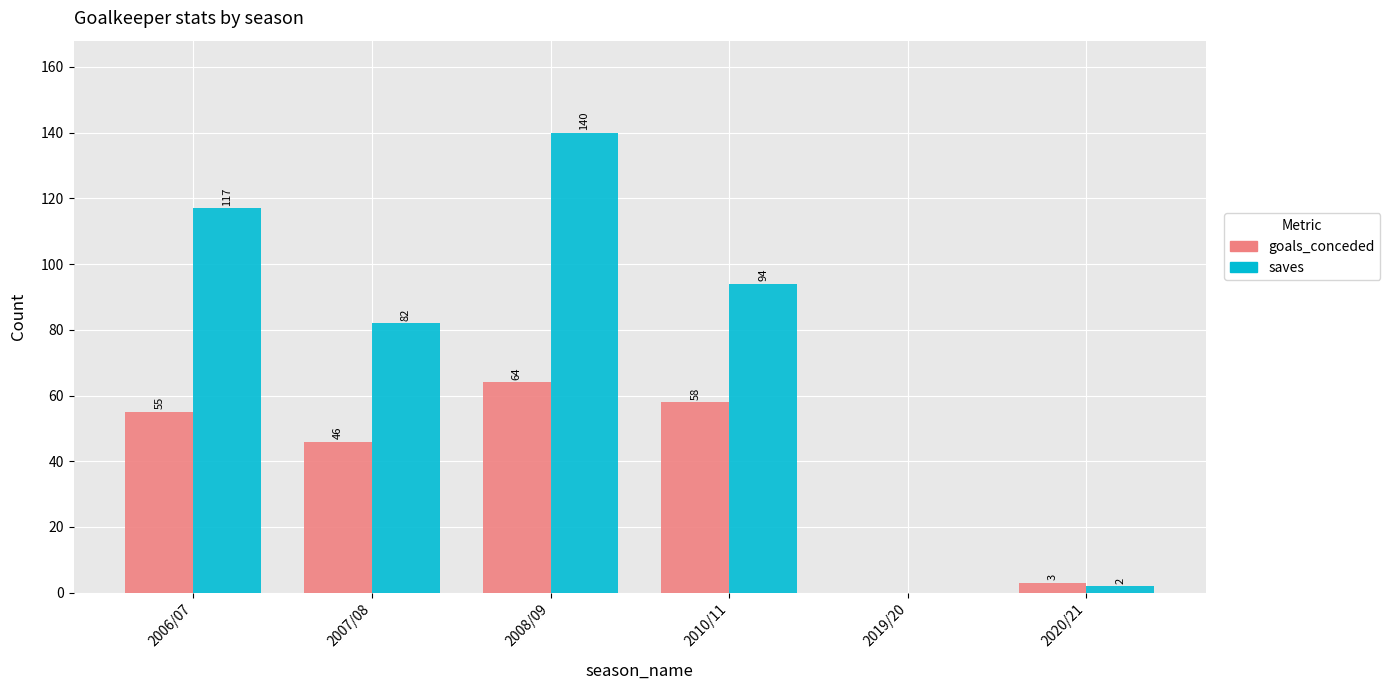

What is the total value across all series at 2020/21?

5